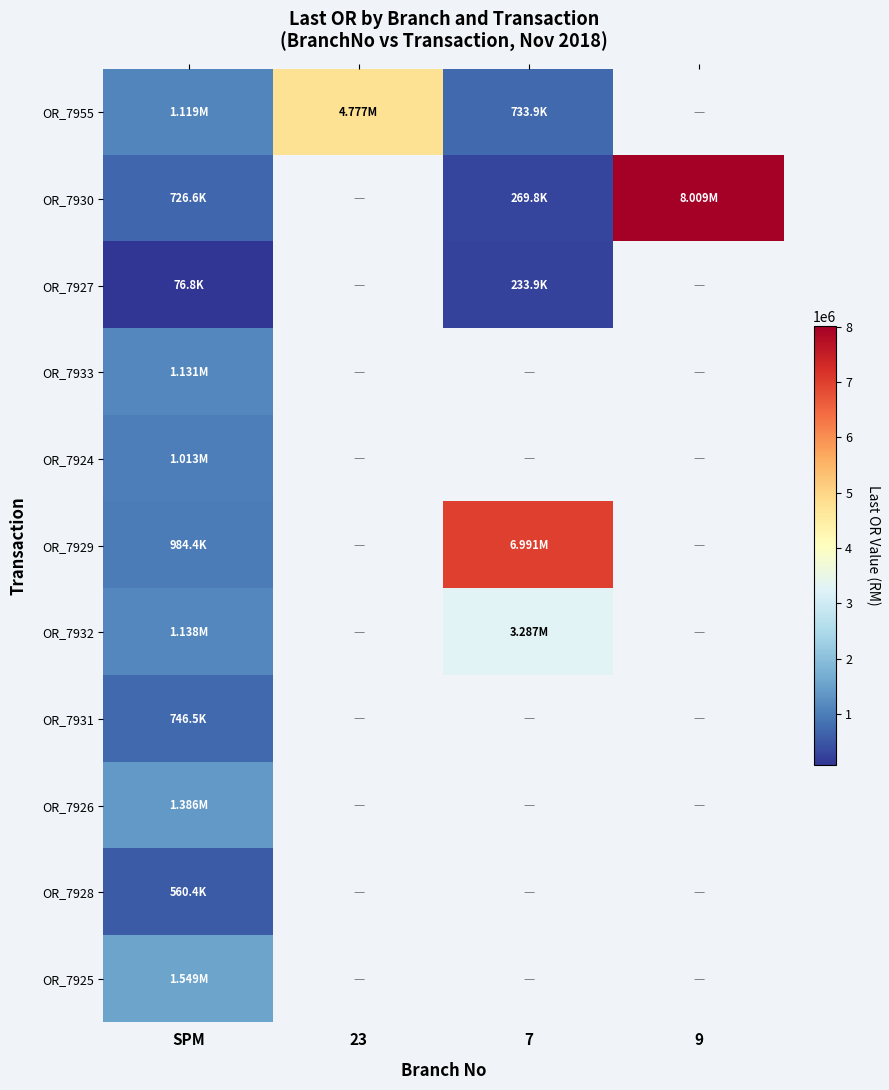

How many data points does each series have?

4